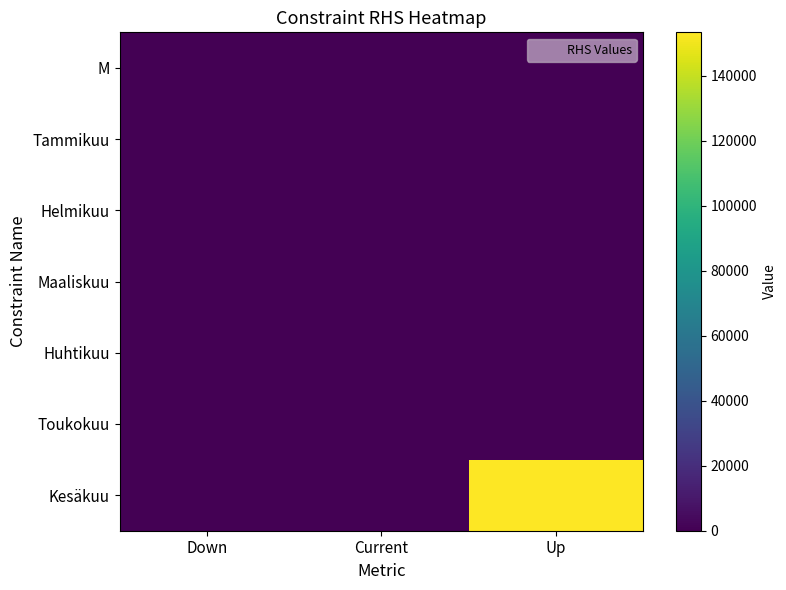

Between Down and Up, which series saw the biggest shift?

Kesäkuu